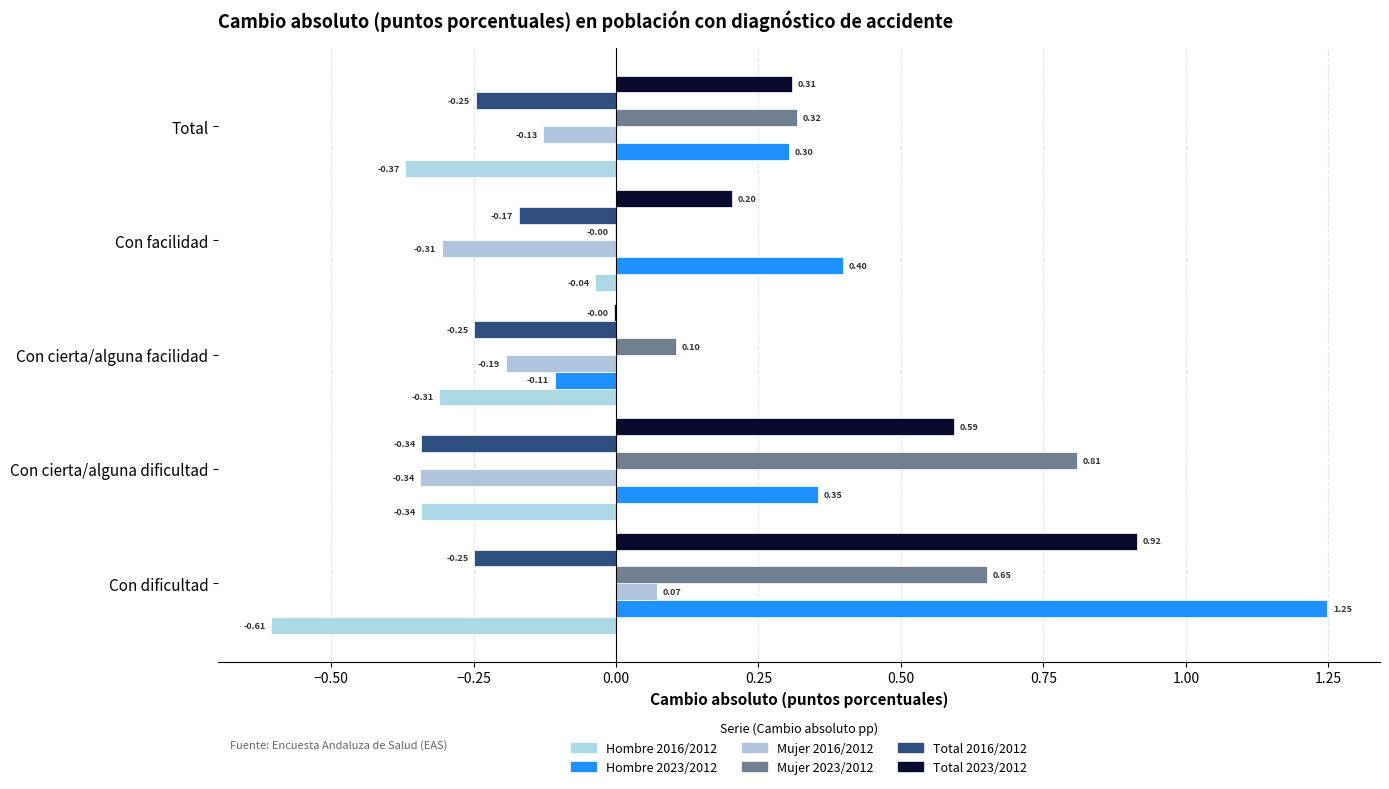

Reading right to left, transcribe all the data shown in this chart.

Hombre 2016/2012: -0.4	-0.0	-0.3	-0.3	-0.6
Hombre 2023/2012: 0.3	0.4	-0.1	0.4	1.2
Mujer 2016/2012: -0.1	-0.3	-0.2	-0.3	0.1
Mujer 2023/2012: 0.3	-0.0	0.1	0.8	0.7
Total 2016/2012: -0.2	-0.2	-0.2	-0.3	-0.2
Total 2023/2012: 0.3	0.2	-0.0	0.6	0.9